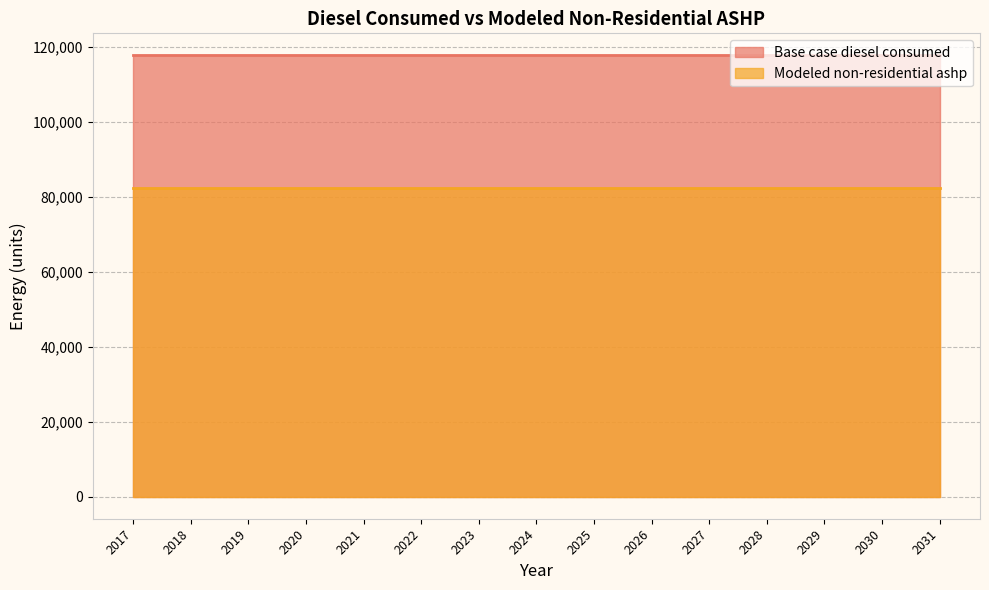

Which series has the largest total across all categories?

Base case diesel consumed